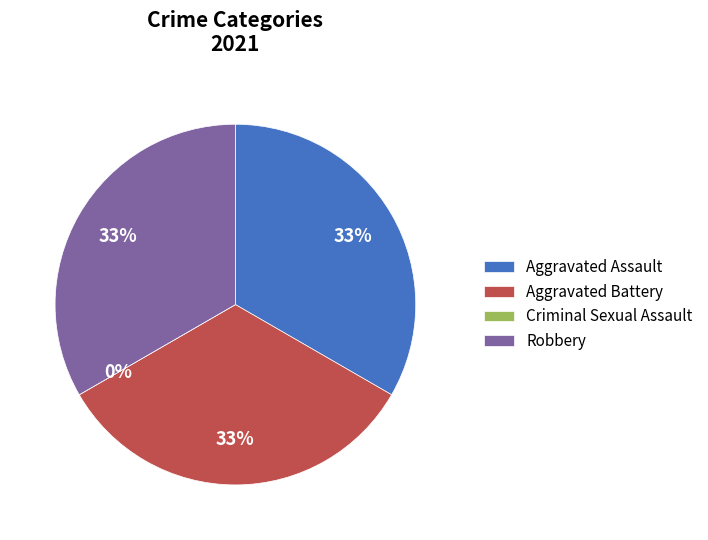

Count the number of slices in the pie.

4